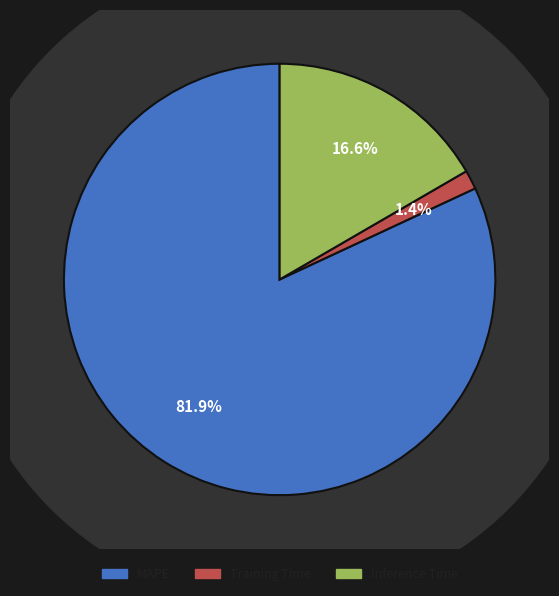

How much of the chart is everything except MAPE?

18.1%